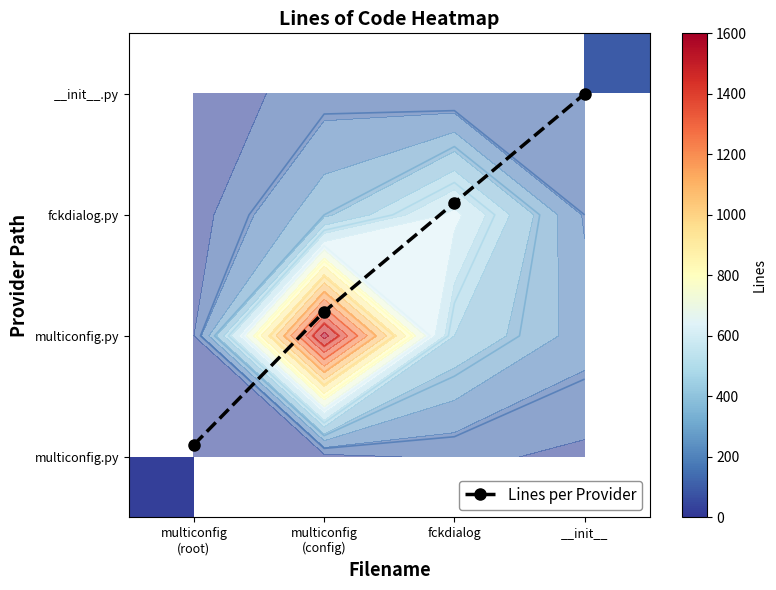

How many values in the Lines per Provider series exceed 2?

2